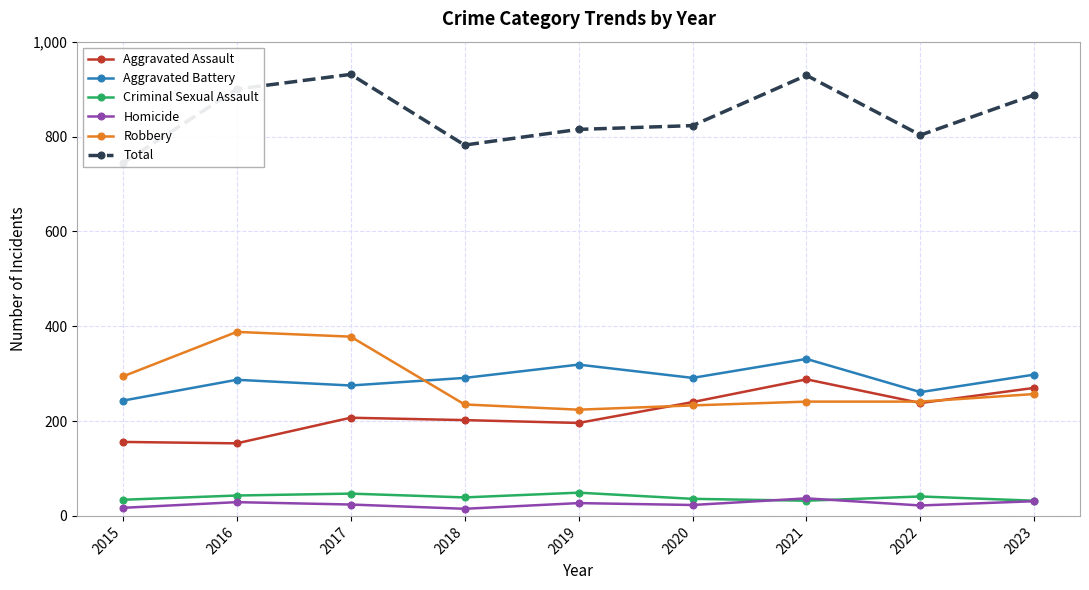

At which category does Aggravated Assault reach its first local valley?

2016